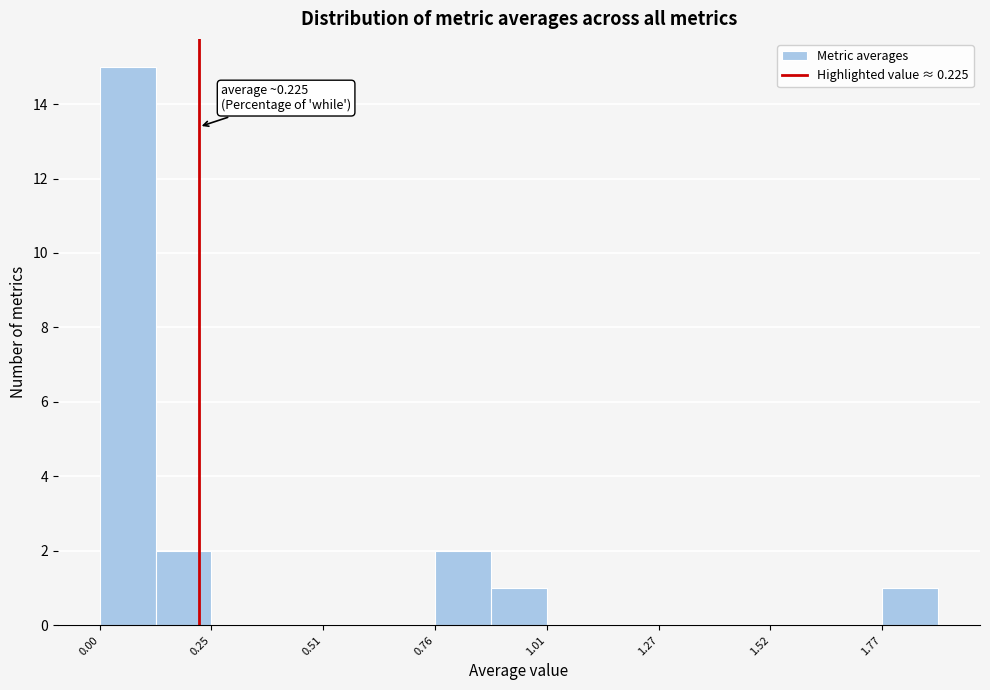

Around what value on the x-axis is the tallest bar? Give the approximate position of its centre, as read against the axis.

0.05